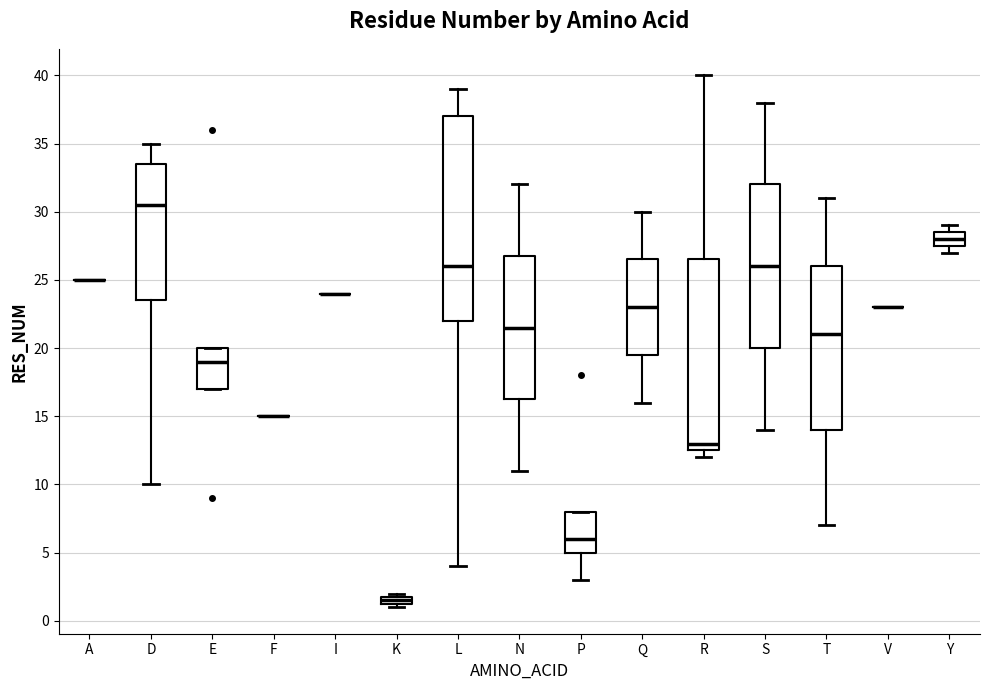

Which box is the tallest, from its lower edge to its upper edge?

L